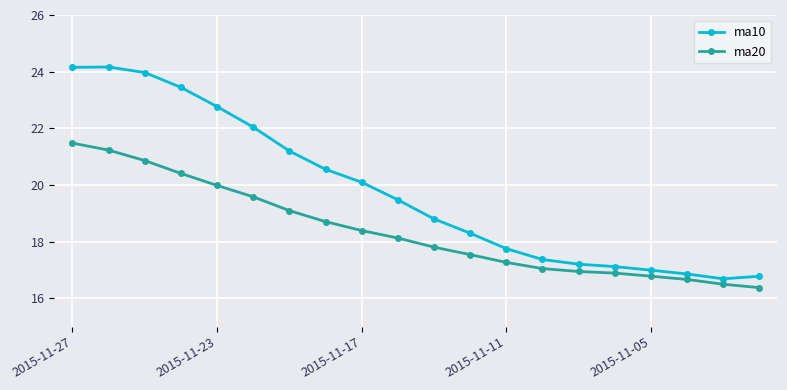

True or false: ma10 and ma20 intersect in this chart.

False